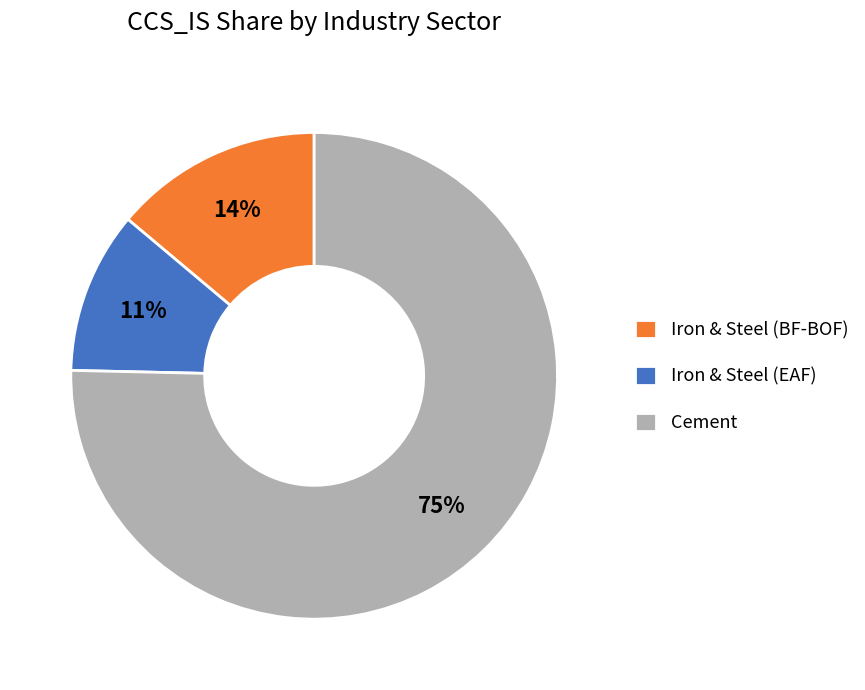

Does Iron & Steel (EAF) account for over 50% of the chart?

No